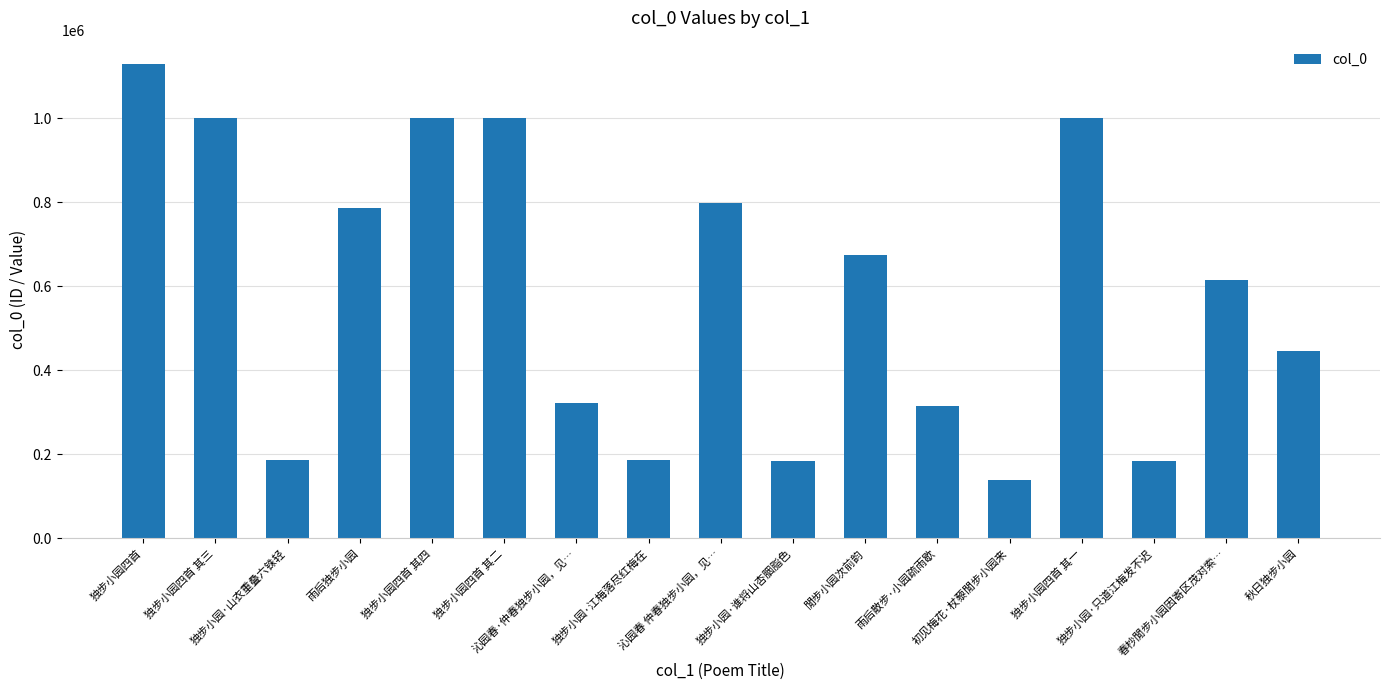

What is the change in value from 独步小园四首 其四 to 初见梅花·杖藜閒步小园来?

-861726